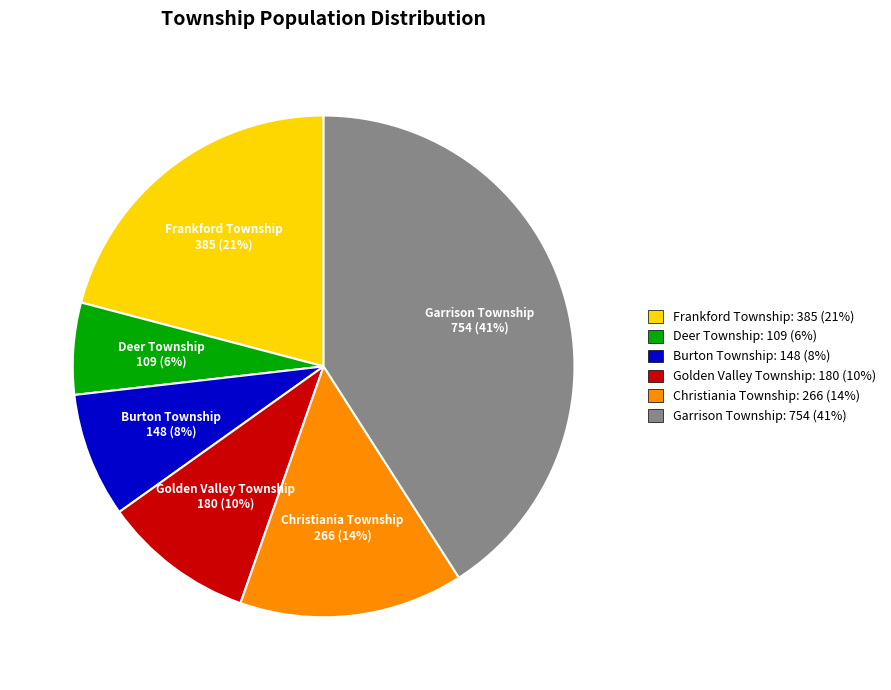

Combined, do Deer Township and Garrison Township account for over 50%?

No